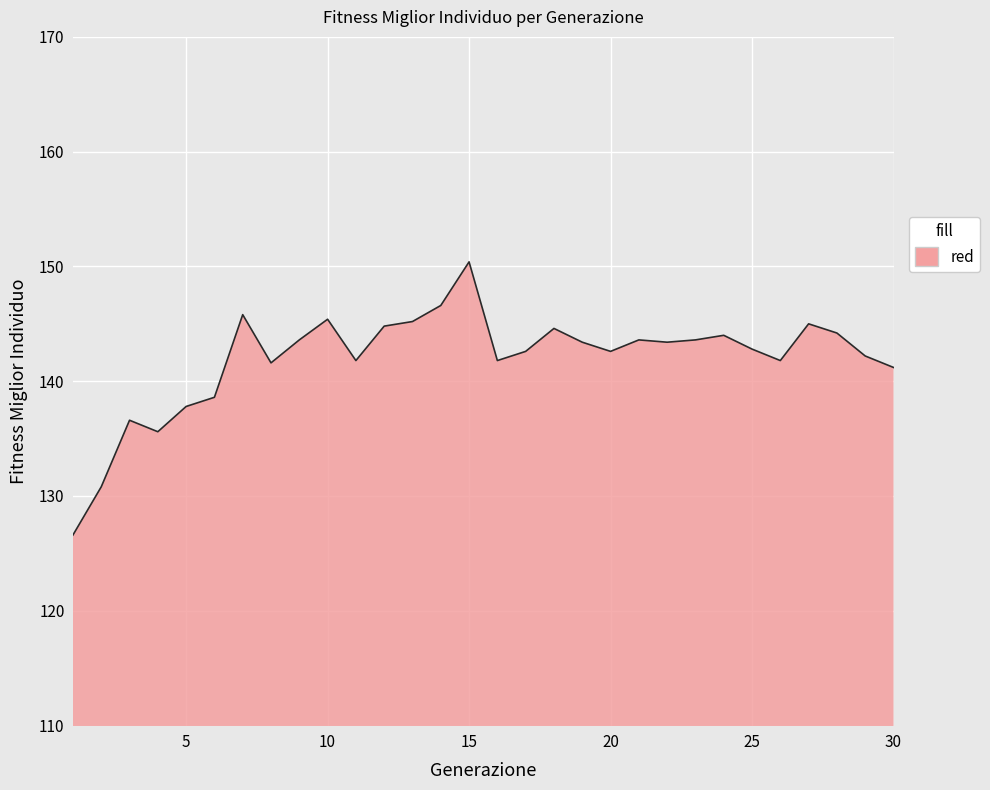

What is the greatest value displayed?

150.4